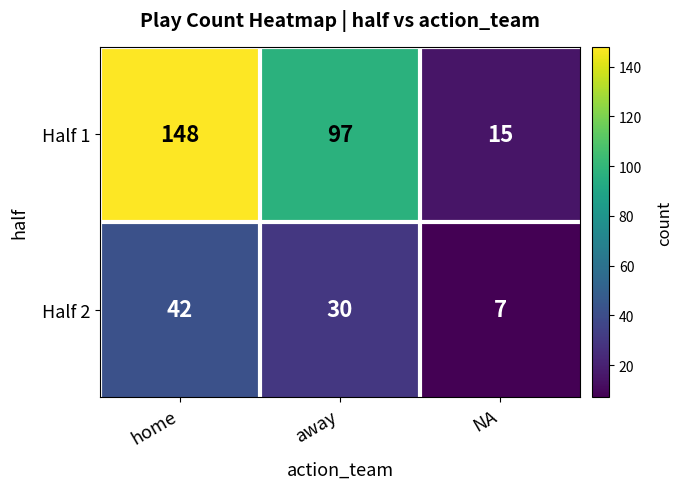

What is the spread (max minus min) of values at NA?

8